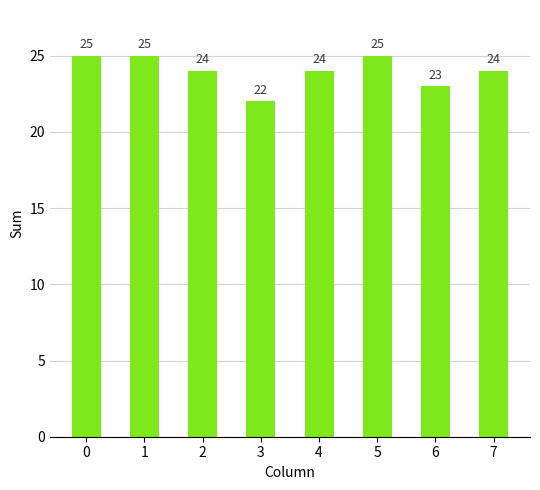

What is the sum of the values at 3 and 4?

46